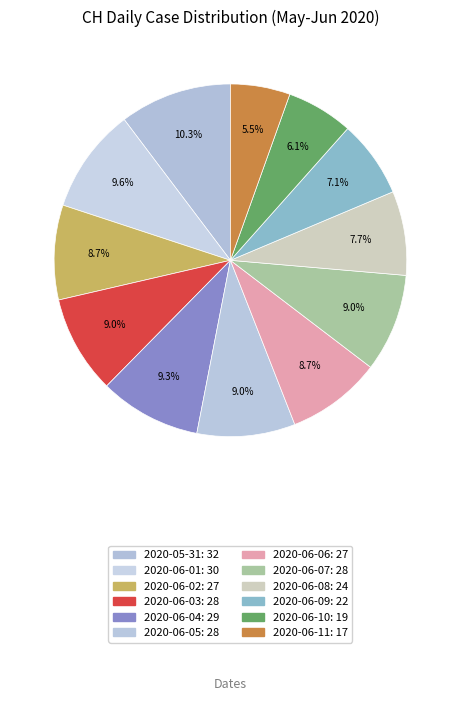

Does 2020-06-10 represent more than half of the total?

No